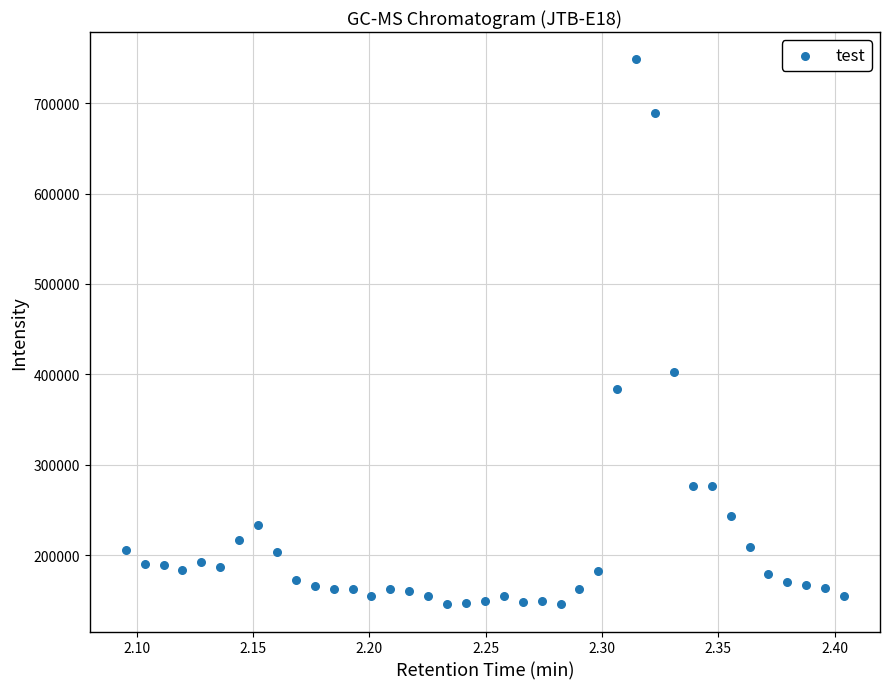

What is the range of Y values (max minus min)?

602350